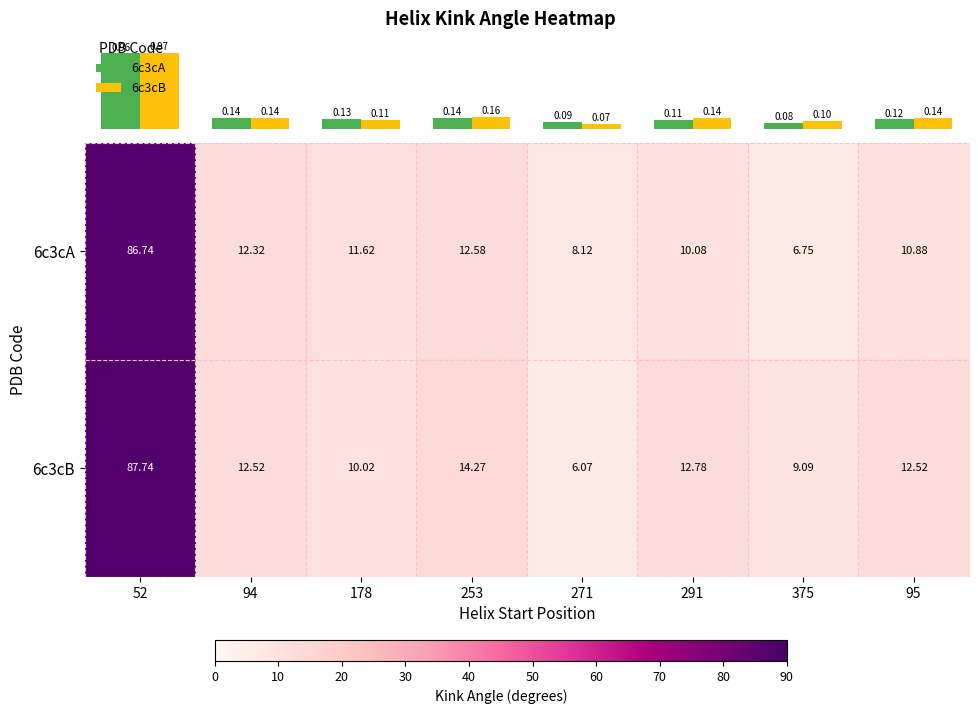

What is the difference between the maximum and minimum values in the 6c3cA (norm) series?

0.9